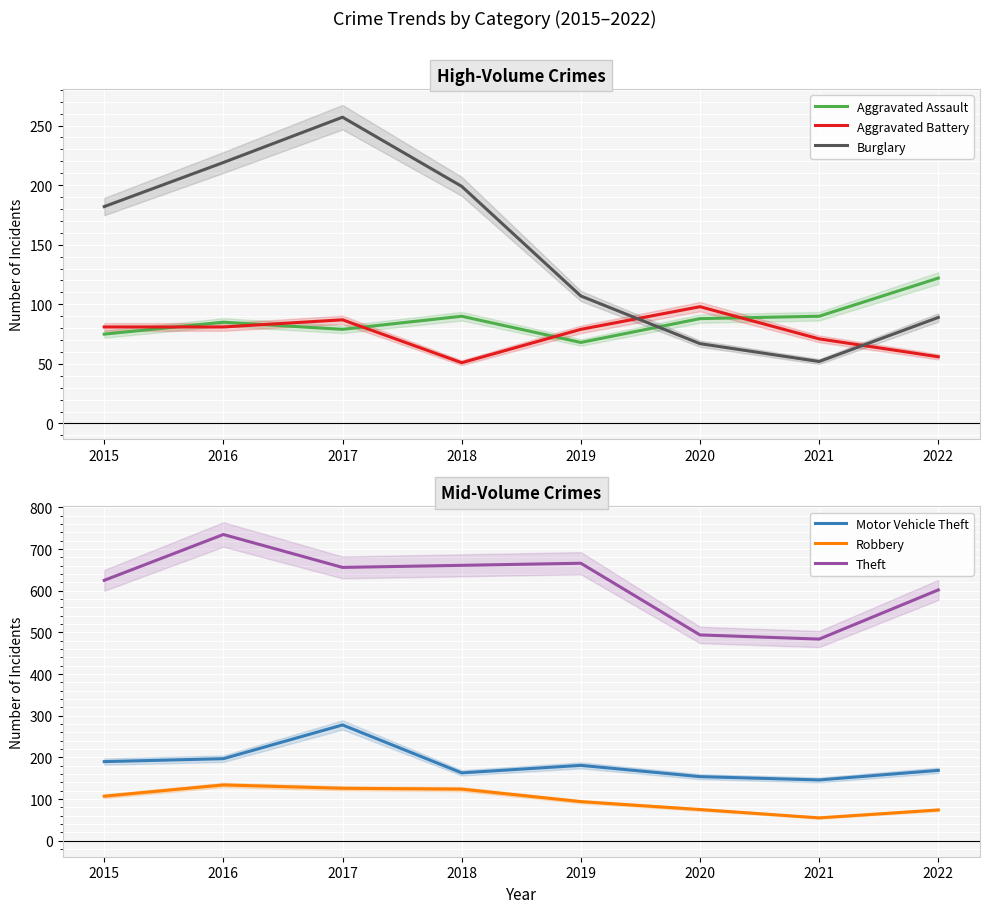

Rank the categories by Aggravated Assault value from highest to lowest.

2022, 2018, 2021, 2020, 2016, 2017, 2015, 2019